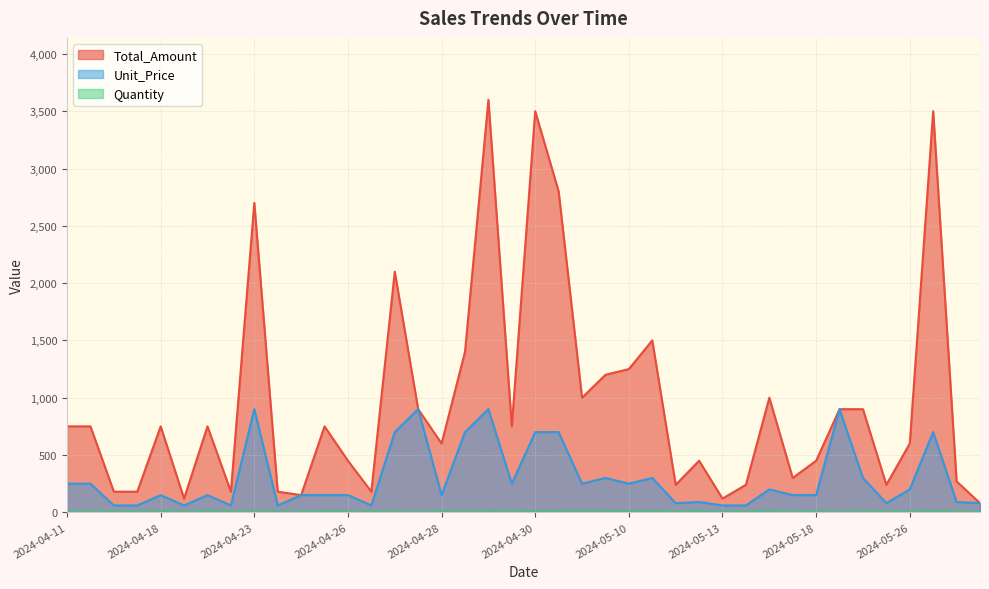

How many values in the Total_Amount series exceed 749?

21